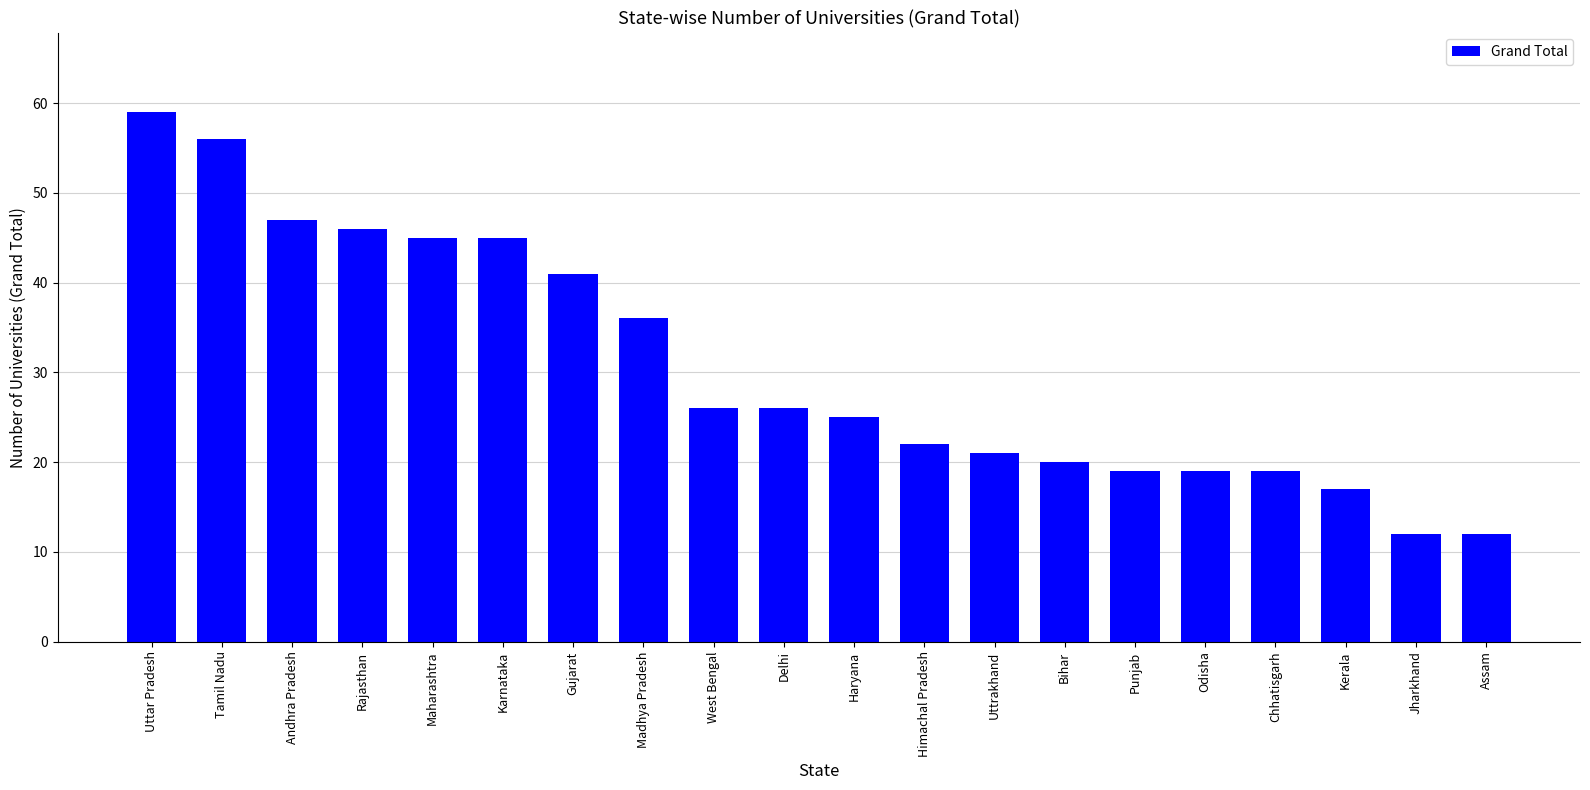

What is the ratio of the value at Kerala to the value at Gujarat?

0.4